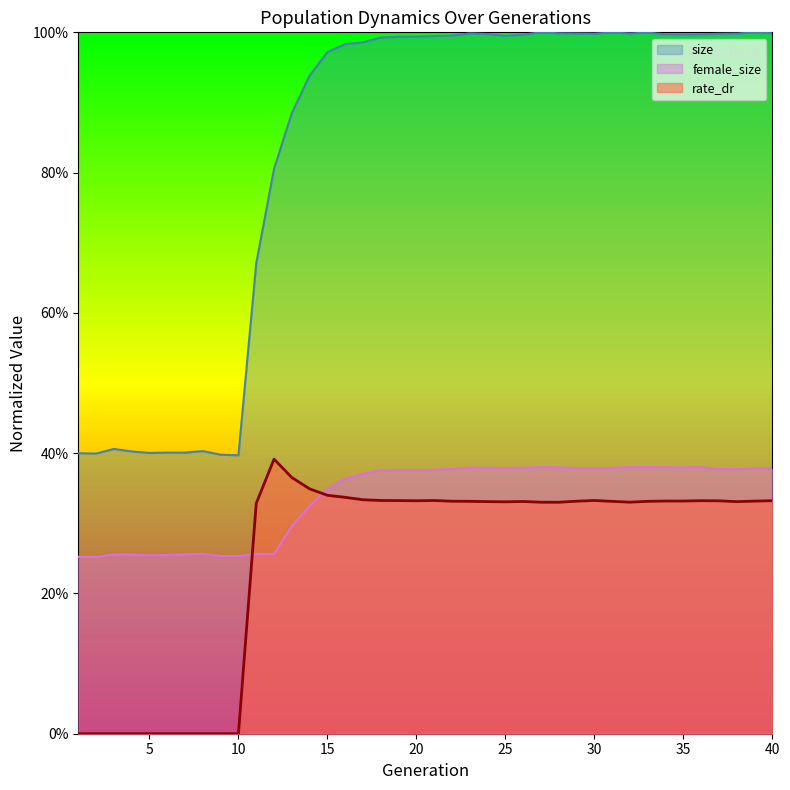

The female_size series shows 0.4 at 32. True or false?

True